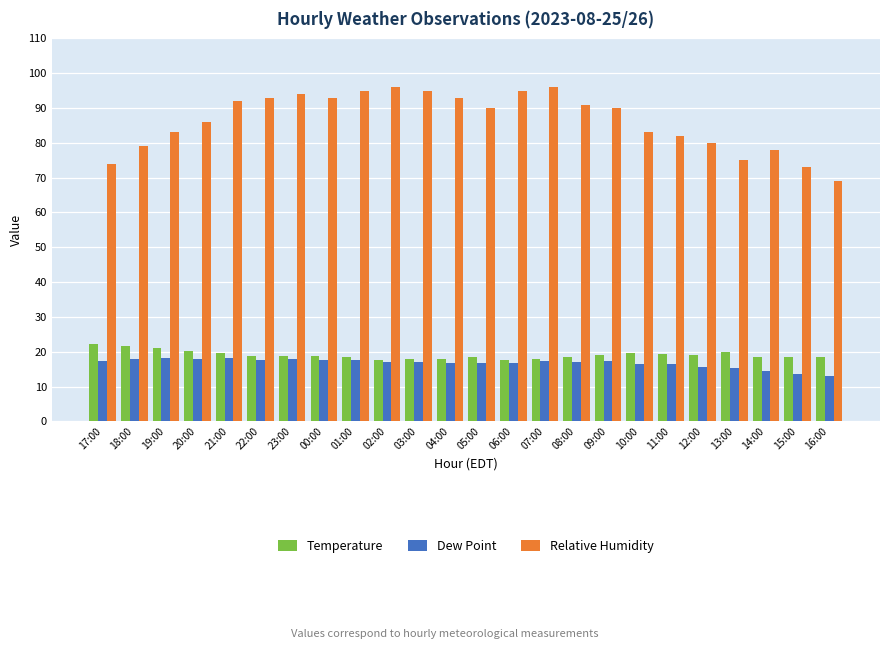

Which series has the largest total across all categories?

Relative Humidity